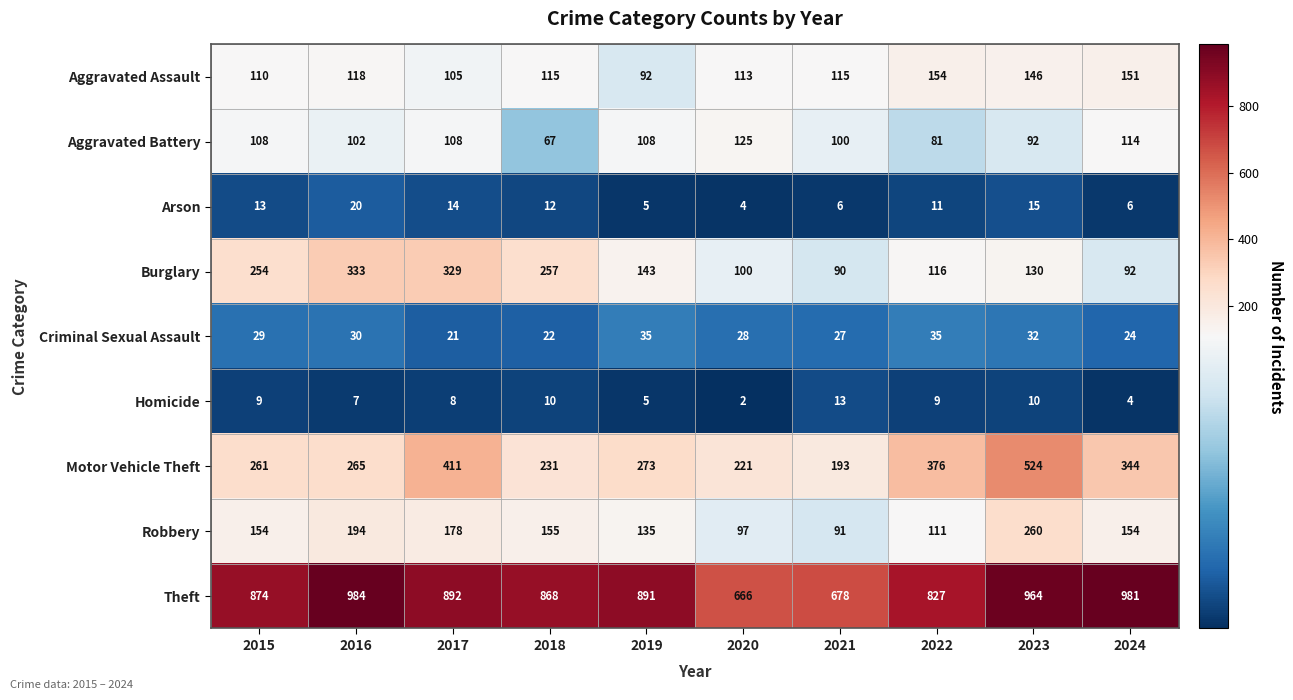

What is the difference between the maximum and minimum values in the Arson series?

16